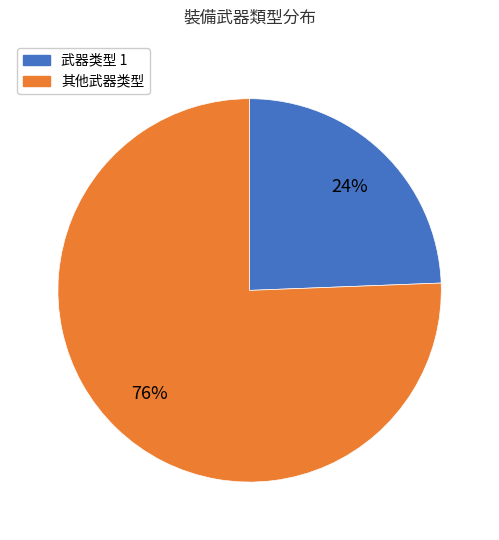

To the nearest percent, what is the average slice percentage?

50%